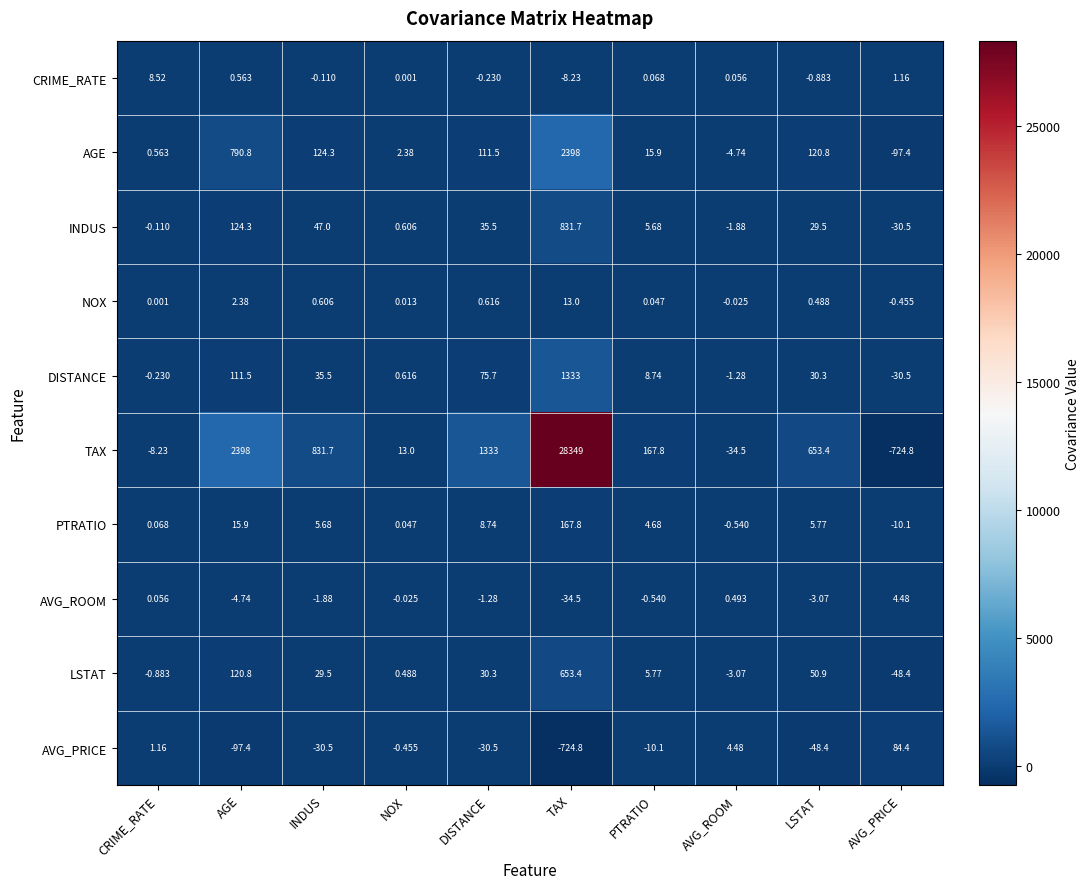

At how many categories does at least one series exceed 7563?

1